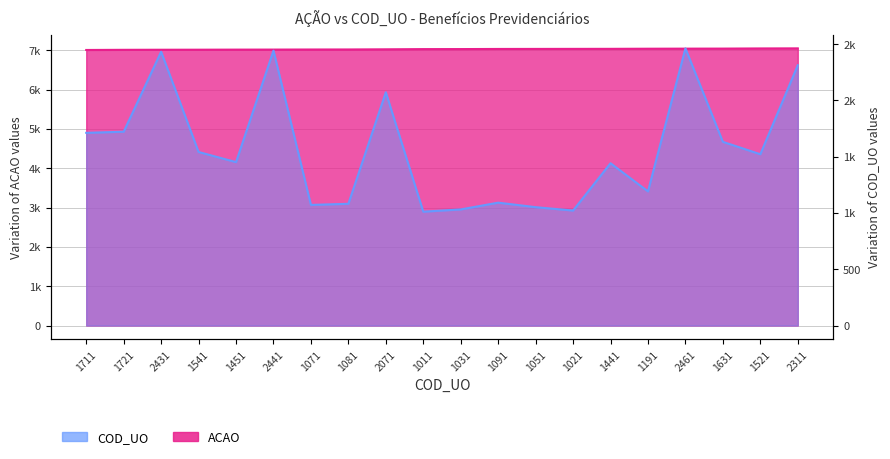

Reading left to right, list all the values displayed in this chart.

ACAO: 7005	7009	7011	7012	7014	7015	7017	7018	7022	7027	7028	7031	7032	7033	7034	7037	7039	7040	7044	7046
COD_UO: 1711	1721	2431	1541	1451	2441	1071	1081	2071	1011	1031	1091	1051	1021	1441	1191	2461	1631	1521	2311